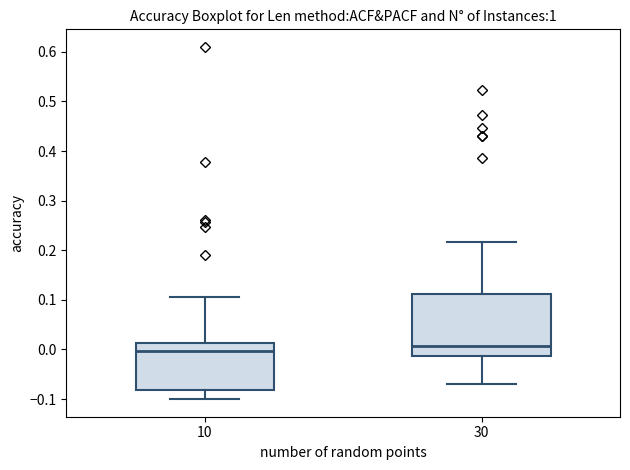

Reading left to right, transcribe this box plot: for each box, give where its median line is, the range the box spans, and where its two whiskers end, as read against the y-axis. The values are not printed on the chart, so give them approximately, as read against the axis.

10: median 0.00, box -0.08 to 0.01, whiskers -0.10 to 0.11
30: median 0.01, box -0.01 to 0.11, whiskers -0.07 to 0.22